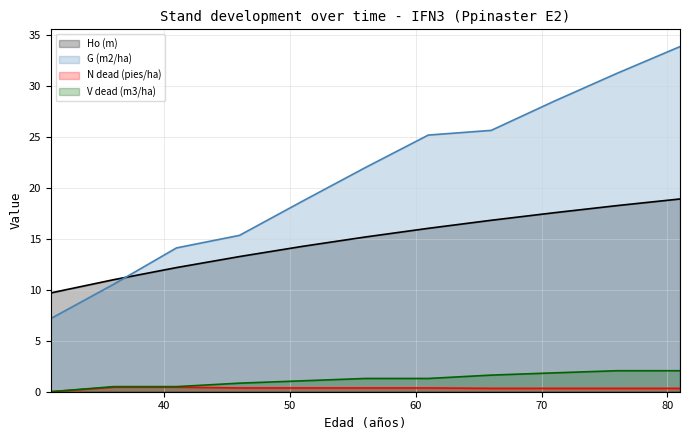

How many values in the G (m2/ha) series are below 21?

5